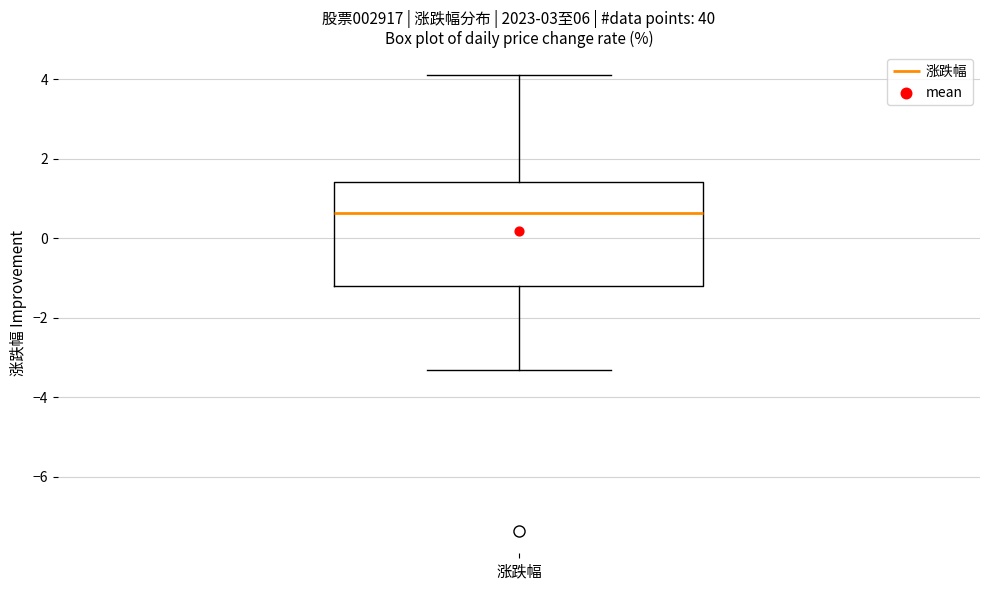

Read this box plot against the y-axis: the position of the median line, the range covered by the box, and the ends of both whiskers. The values are not printed on the chart, so give them approximately, as read against the axis.

median 0.6, box -1.2 to 1.4, whiskers -3.4 to 4.2